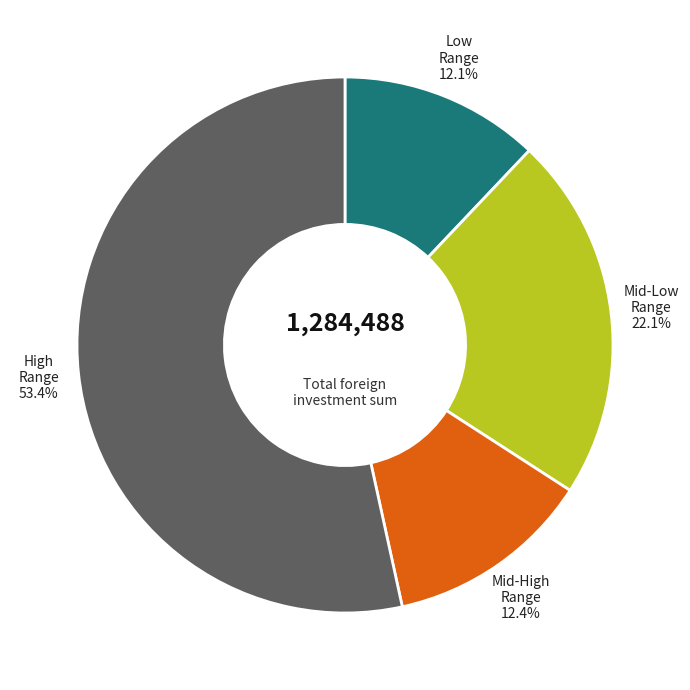

Is there any slice that represents more than half of the pie?

Yes